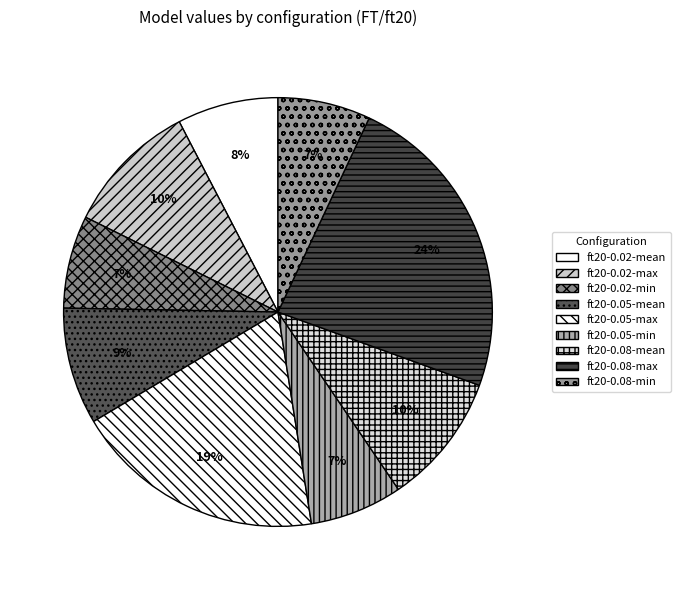

How many segments does this pie chart have?

9